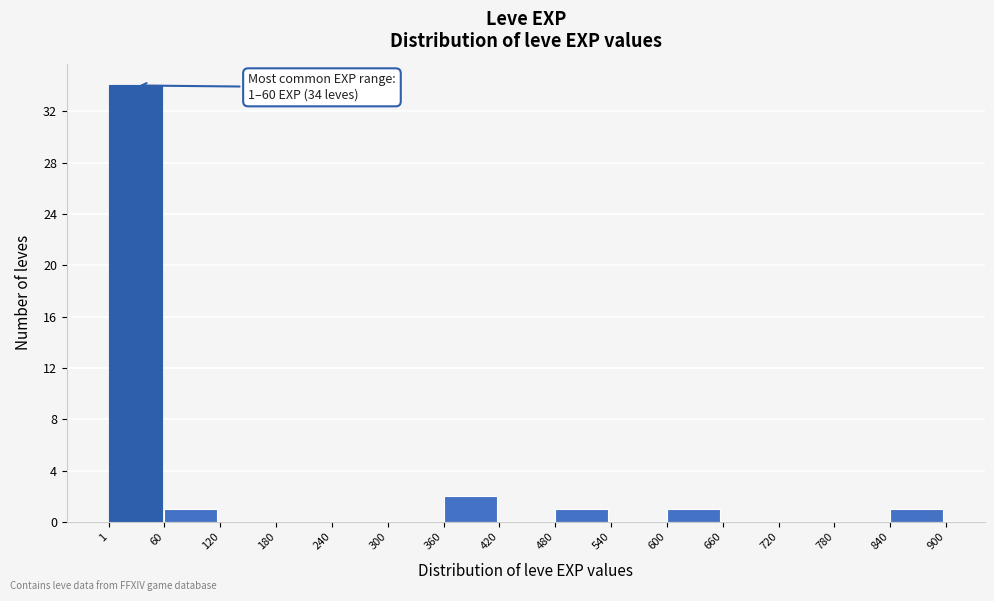

Which range on the x-axis has the tallest bar?

1 to 60